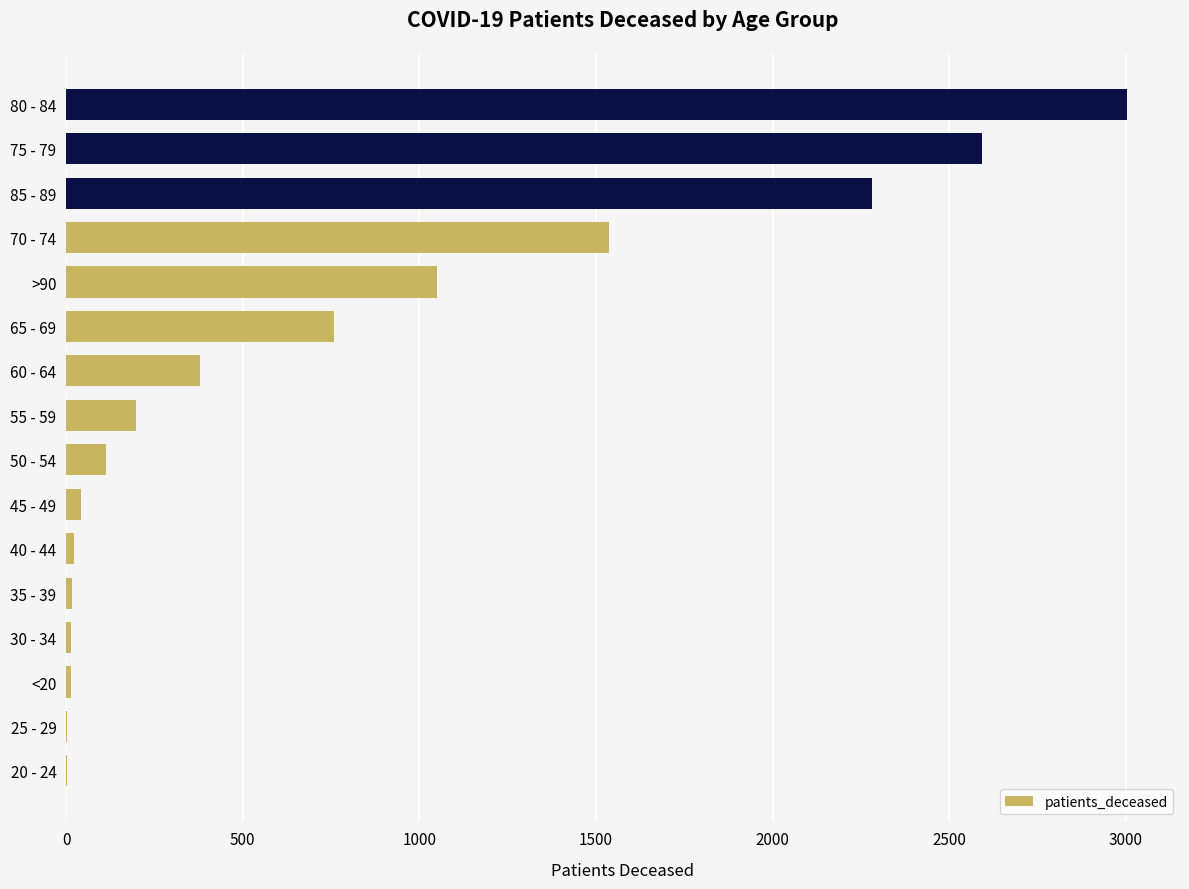

How many categories are shown in the chart?

16